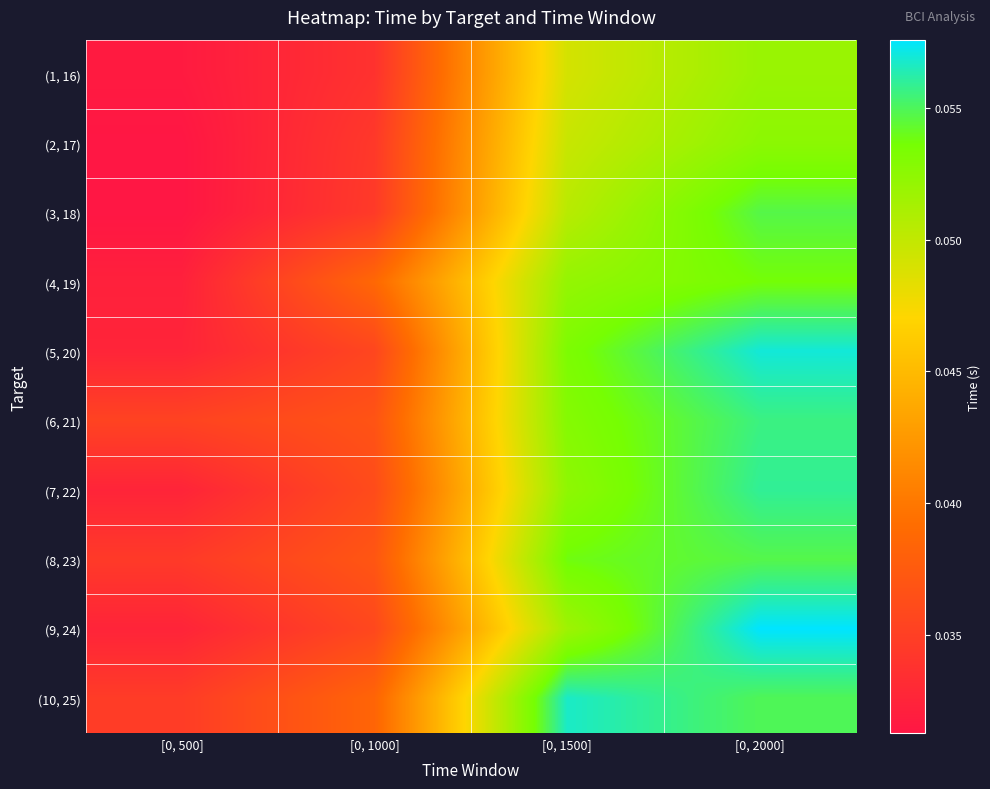

Count the number of data series in this chart.

10